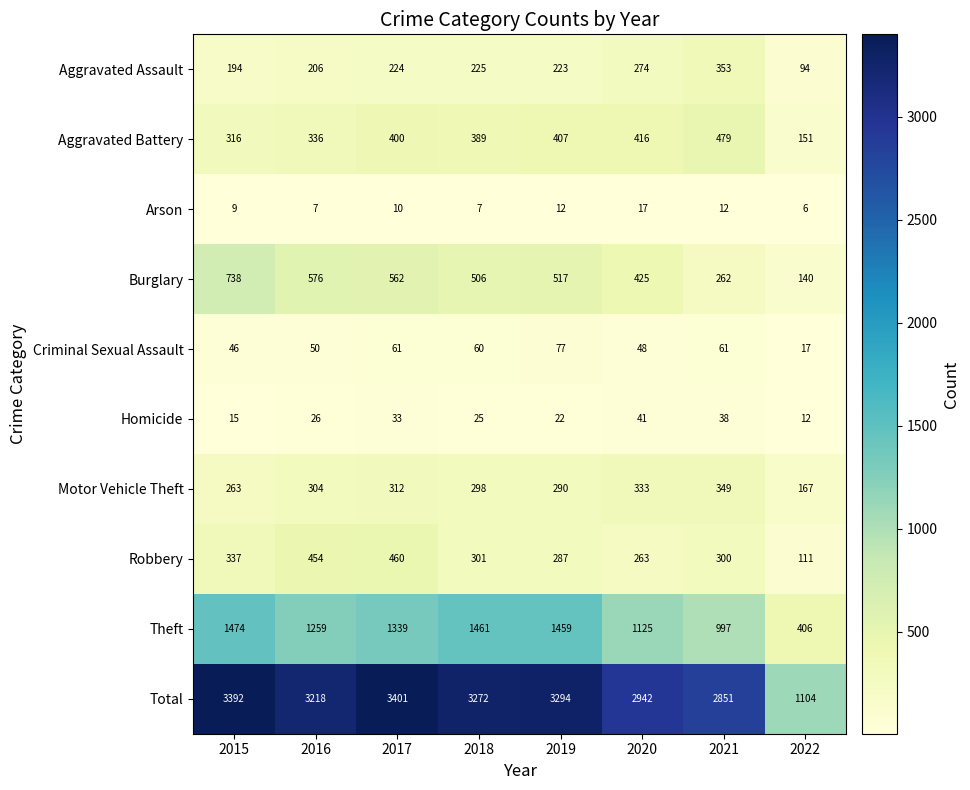

Which label corresponds to the smallest value in the chart?

2022